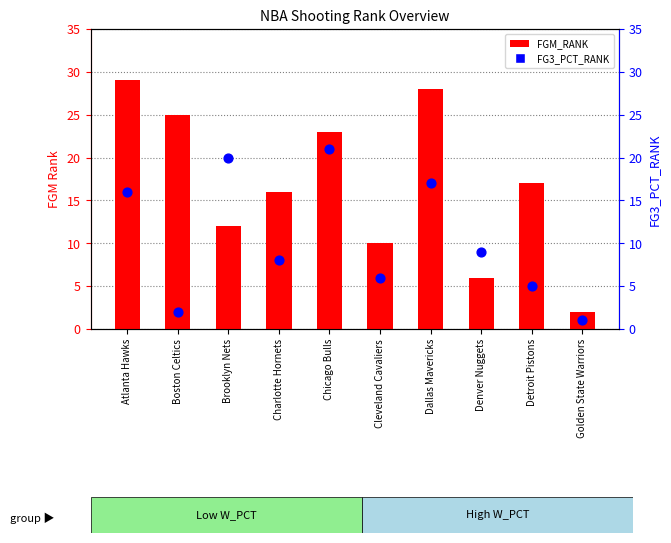

Which series reaches the minimum Y coordinate?

FG3_PCT_RANK